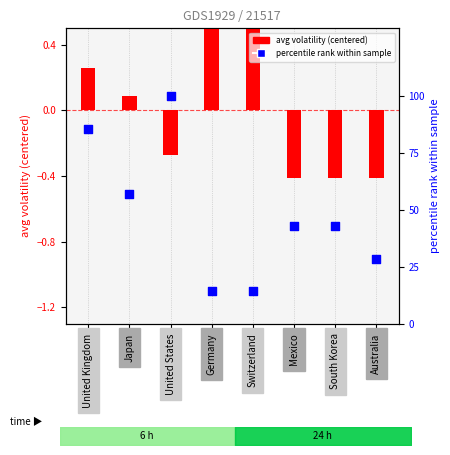

Which series has the widest spread of Y values?

percentile rank within sample